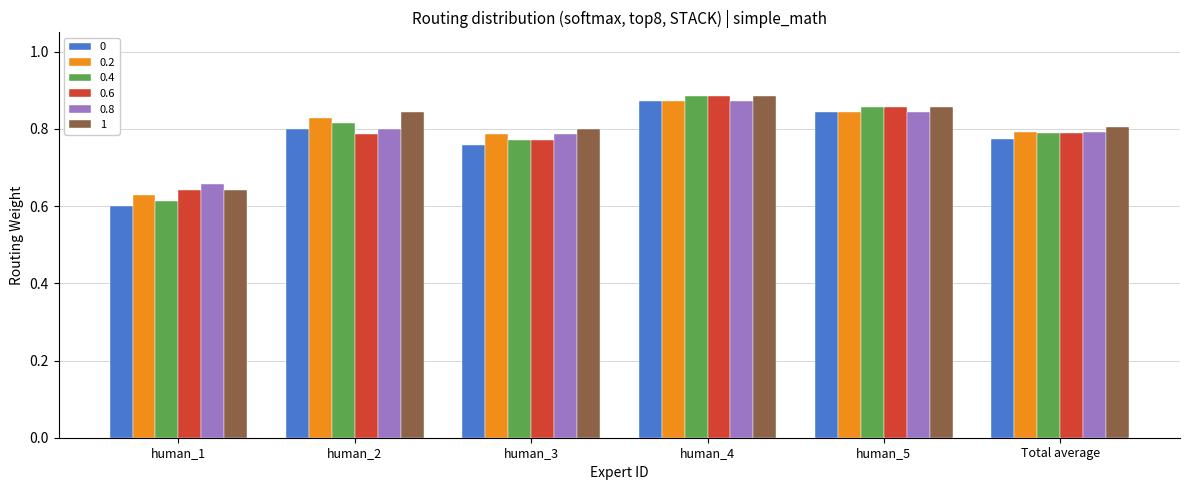

Count the number of data series in this chart.

6